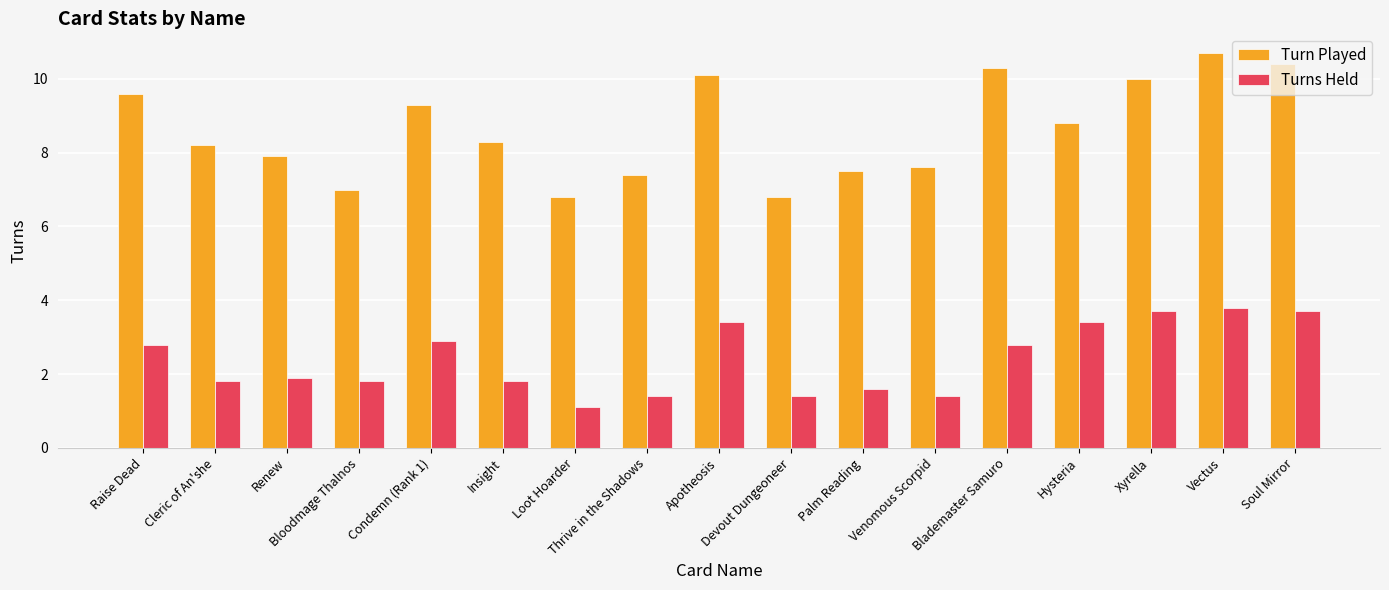

At how many categories does at least one series exceed 6?

17